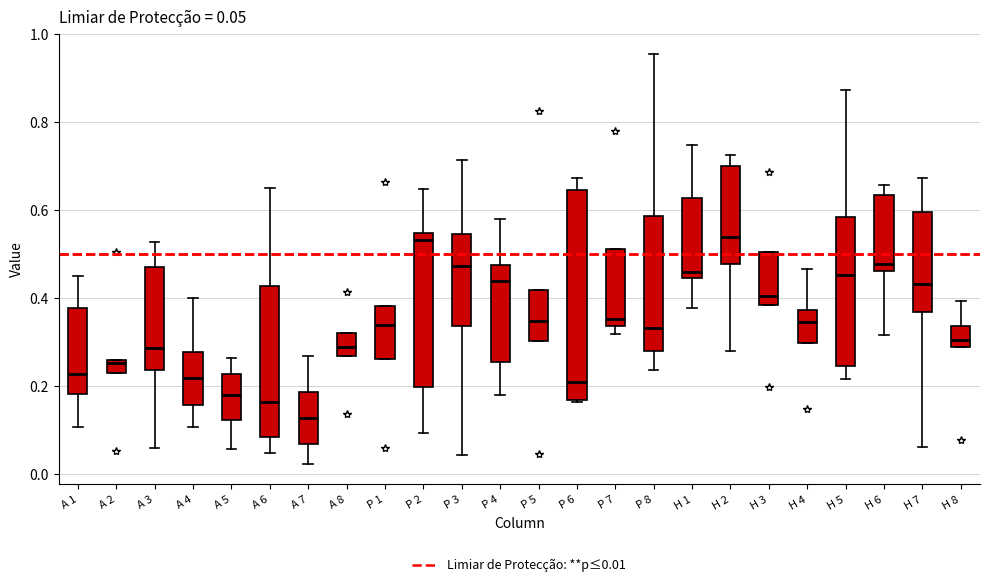

Comparing the boxes themselves (not the whiskers), which one is the tallest?

P 6